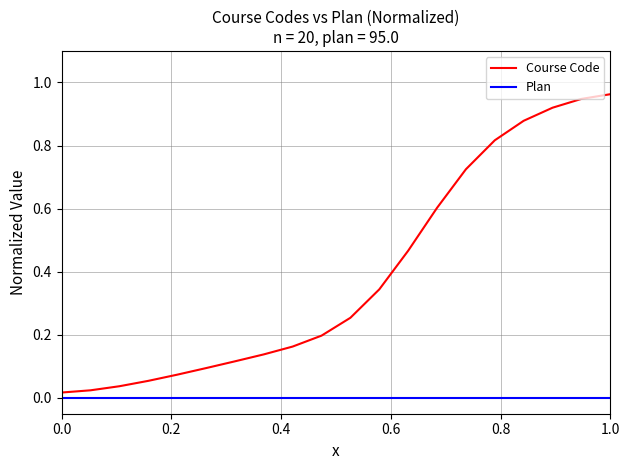

Which series has the largest total across all categories?

Course Code